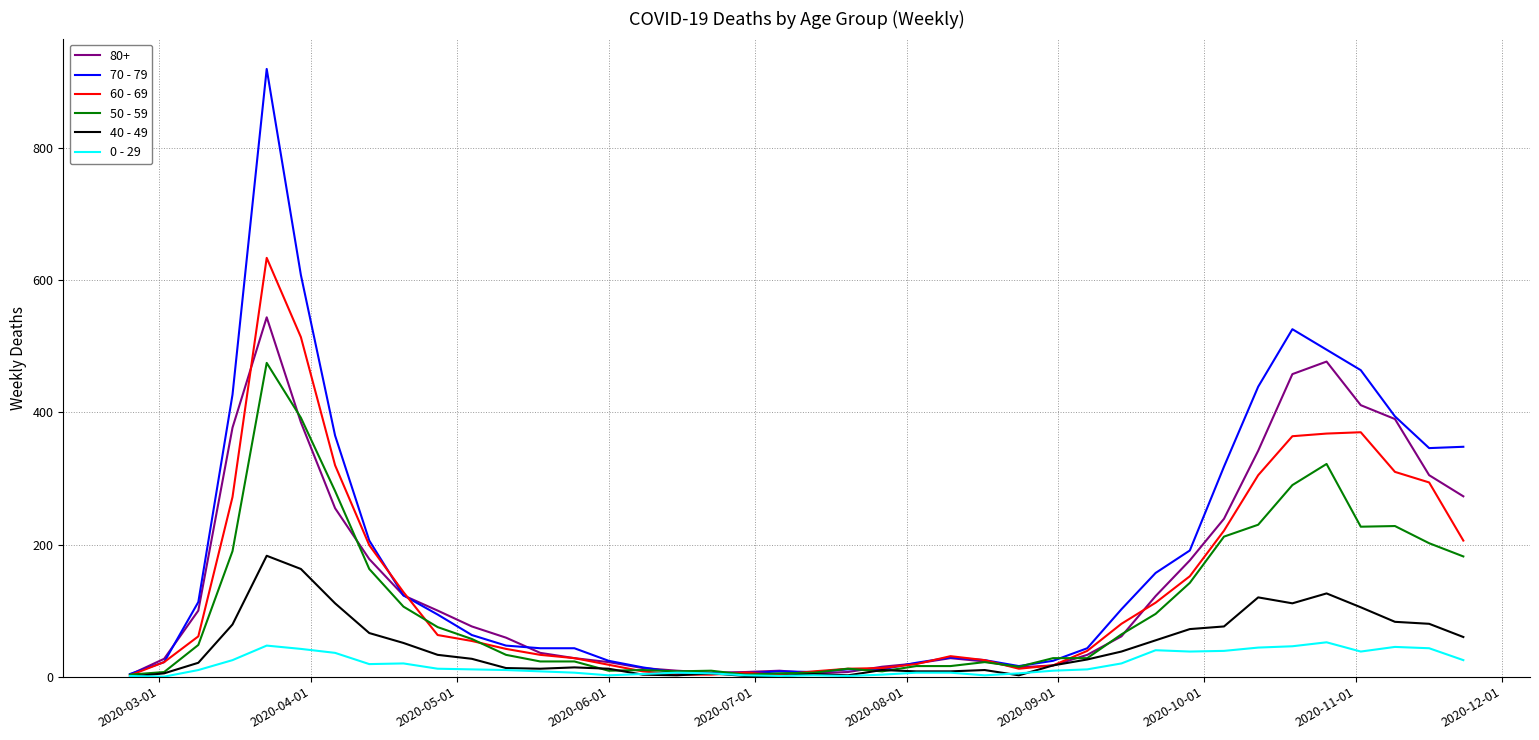

At how many categories does at least one series exceed 739?

1